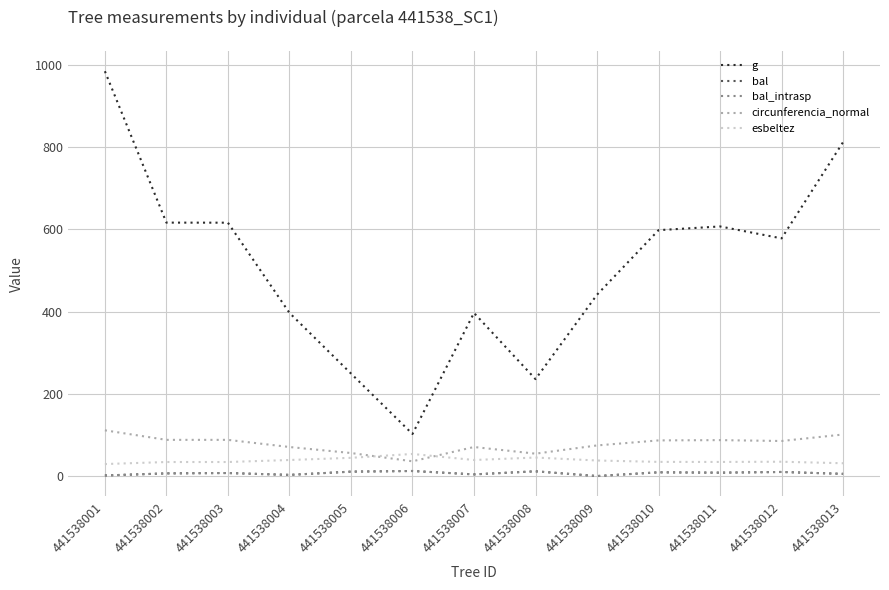

Is this an area chart (filled region under the line)?

No